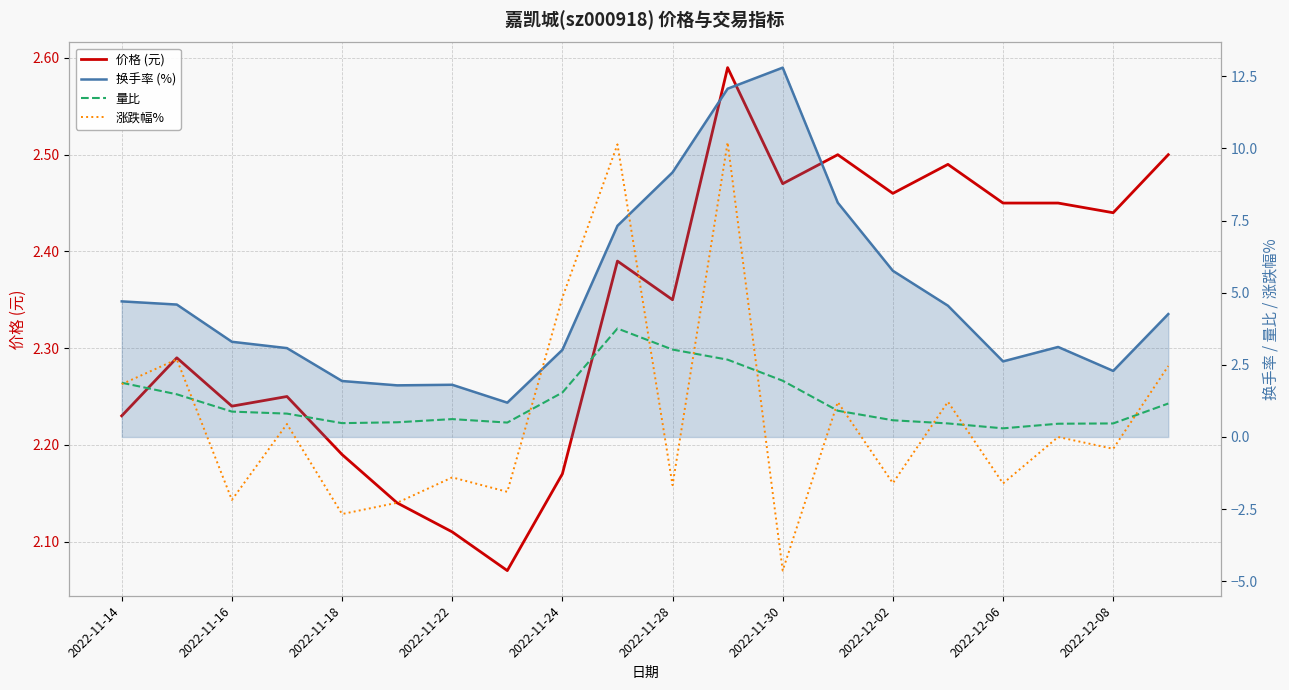

Is the value of 价格 (元) at 2022-11-24 greater than the value of 量比 at 2022-12-06?

Yes